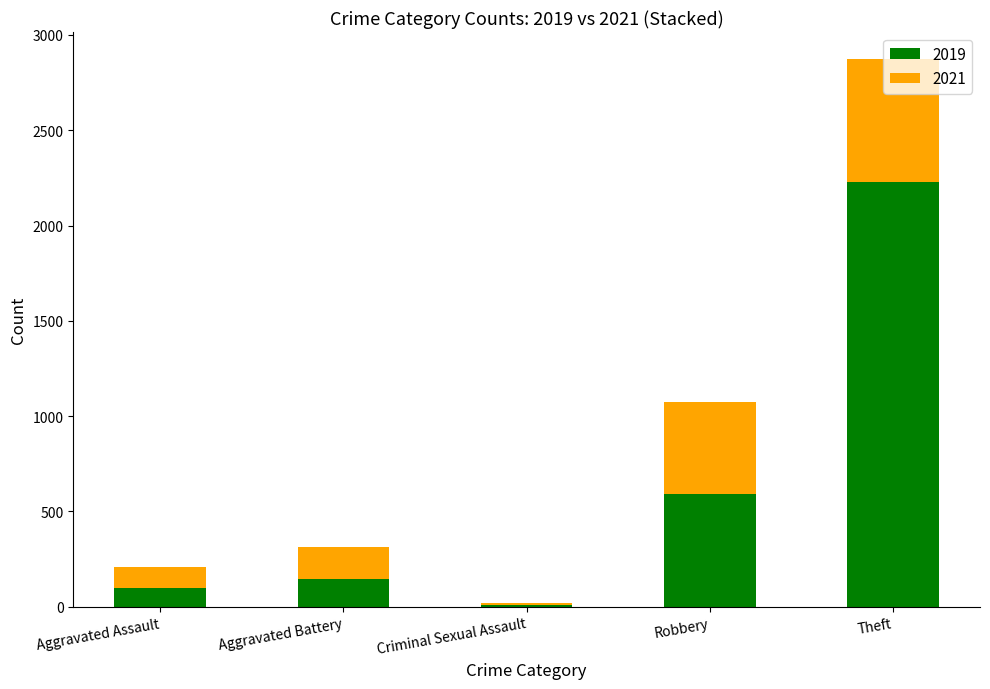

What is the sum of all 2019 values?

3075